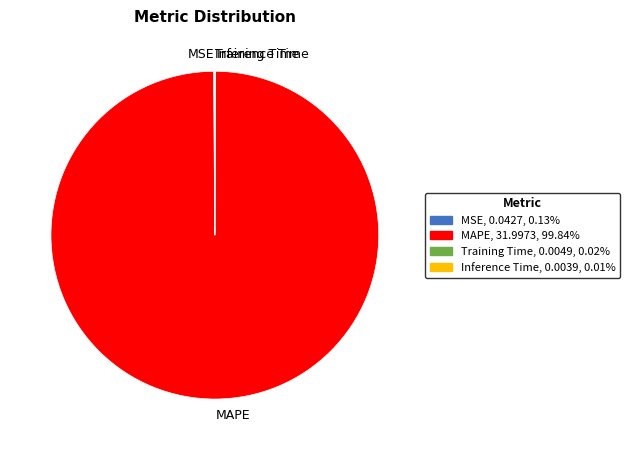

Which category has the biggest portion of the pie?

MAPE